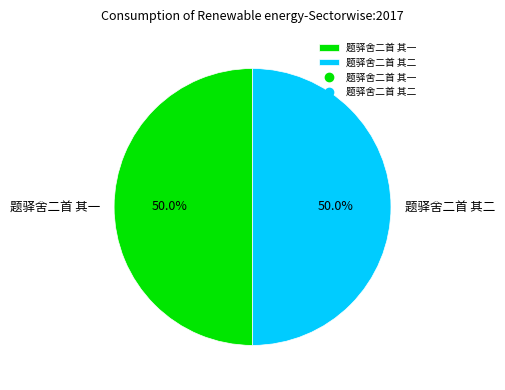

Approximately how many times larger is the value at 题驿舍二首 其一 compared to 题驿舍二首 其二?

1.0